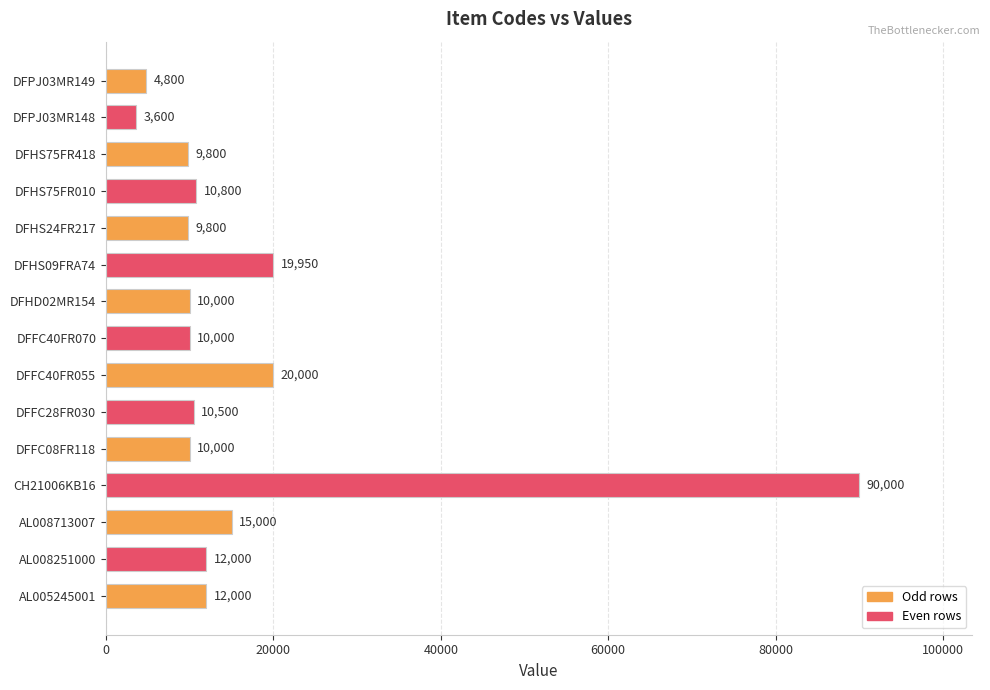

What is the sum of the values at DFHD02MR154 and DFHS09FRA74?

29950